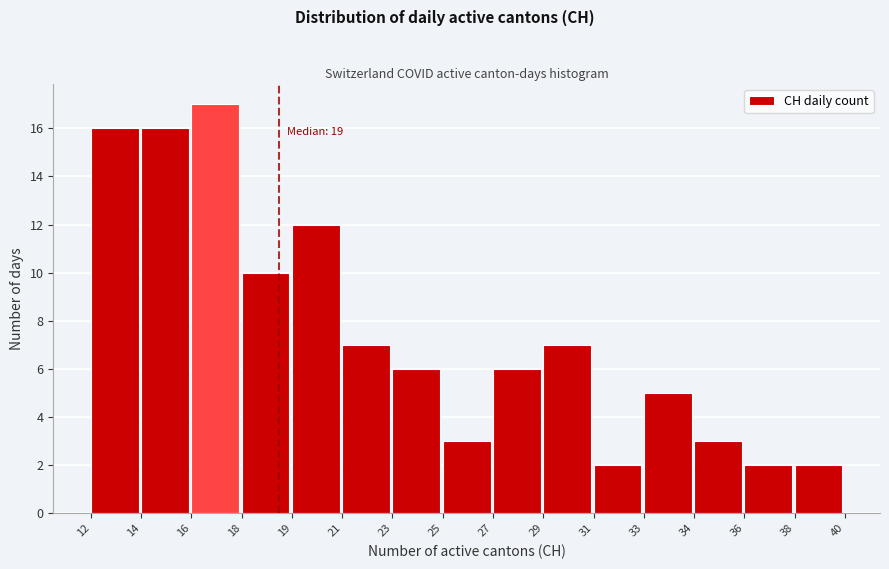

Reading left to right, transcribe all the data shown in this chart.

12=16	14=16	16=17	18=10	19=12	21=7	23=6	25=3	27=6	29=7	31=2	33=5	34=3	36=2	38=2